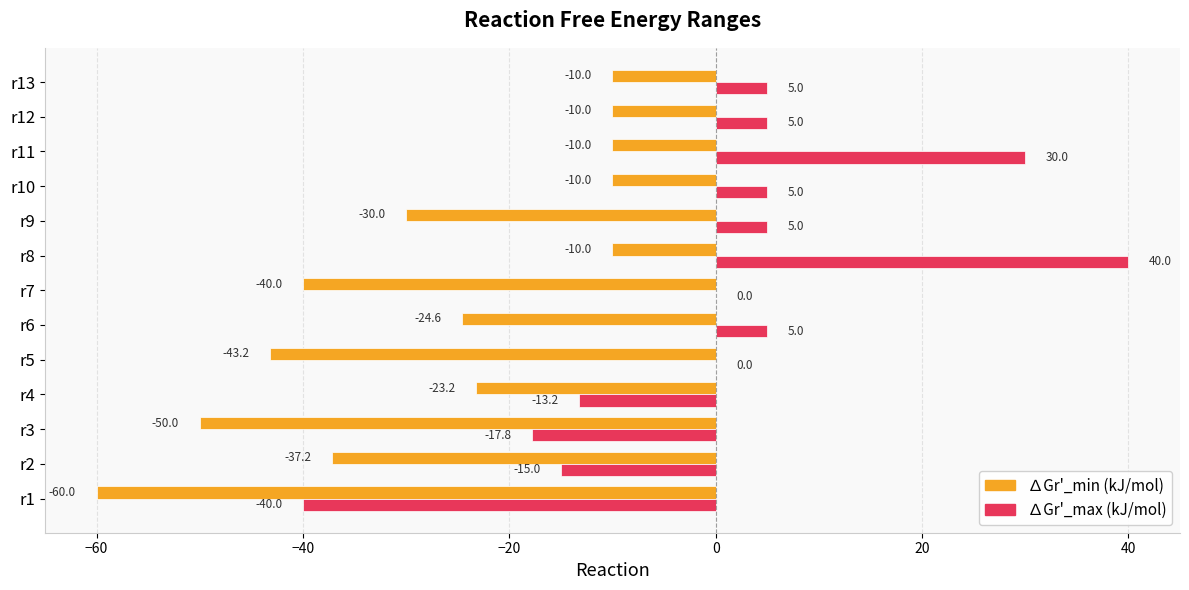

Is it true that ∆Gr'_min (kJ/mol) equals -15.6 at r5?

False